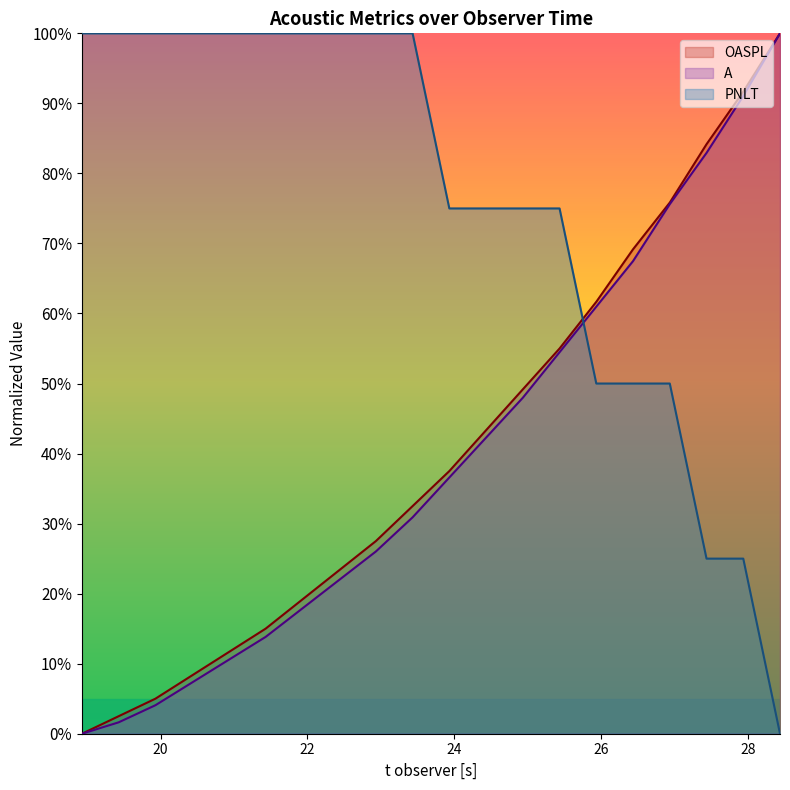

True or false: OASPL and A intersect in this chart.

False